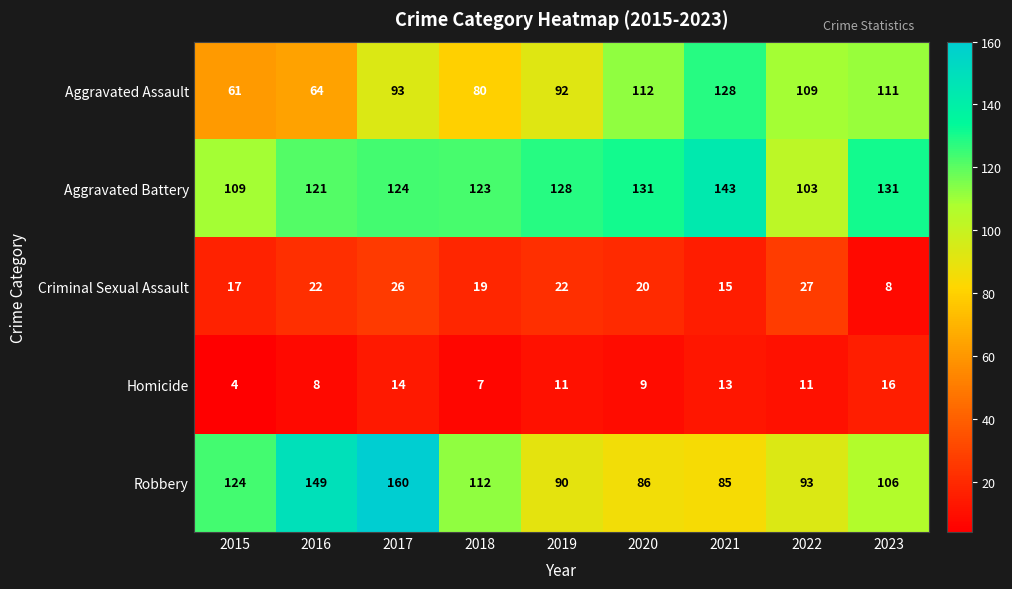

What is the difference between the Aggravated Assault values at 2020 and 2015?

51